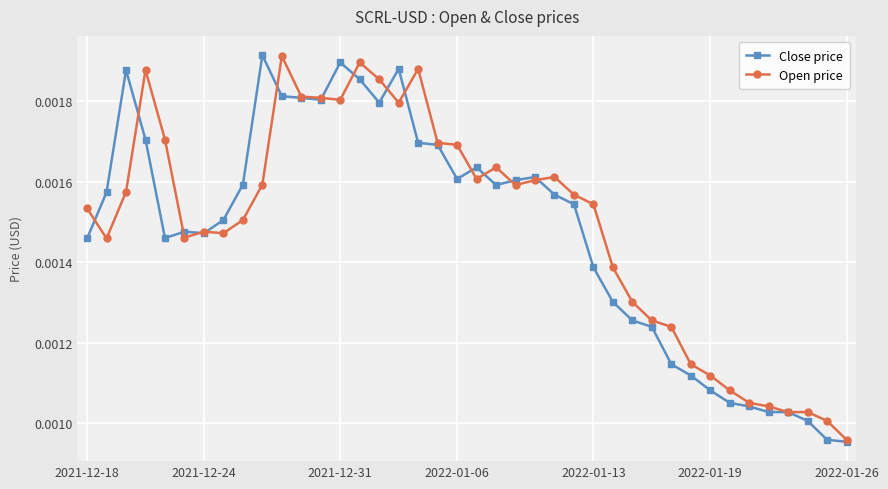

At how many categories does at least one series exceed 0?

40